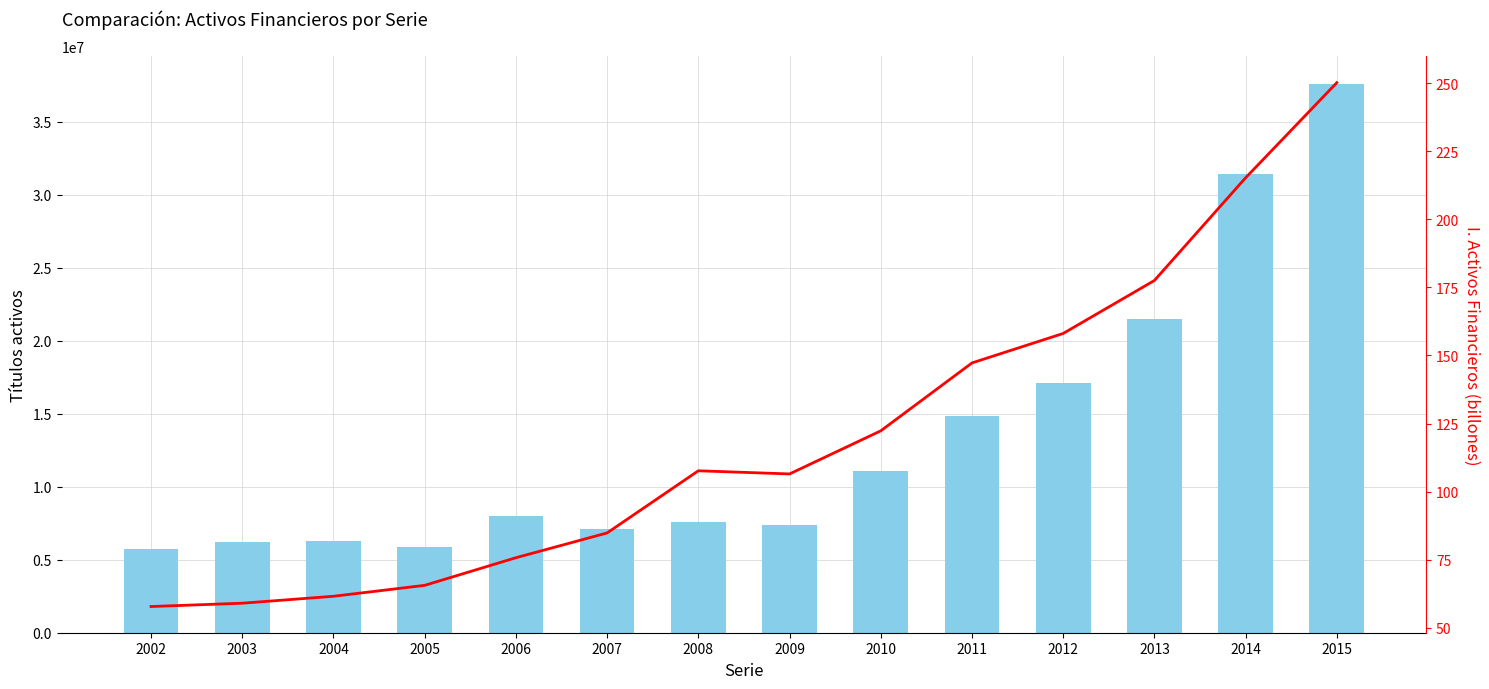

Rank the series by their maximum value, from highest to lowest.

Títulos activos, I. Activos Financieros (M)